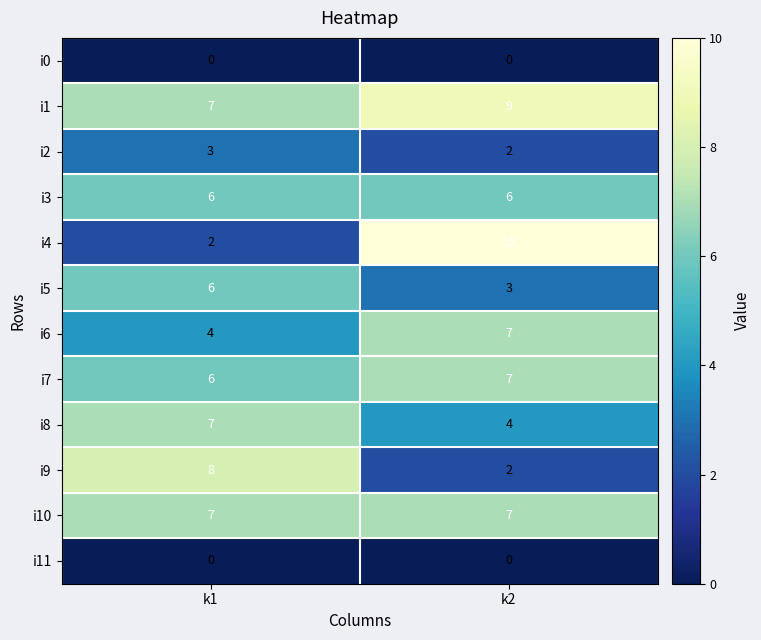

What is the spread (max minus min) of values at k1?

8